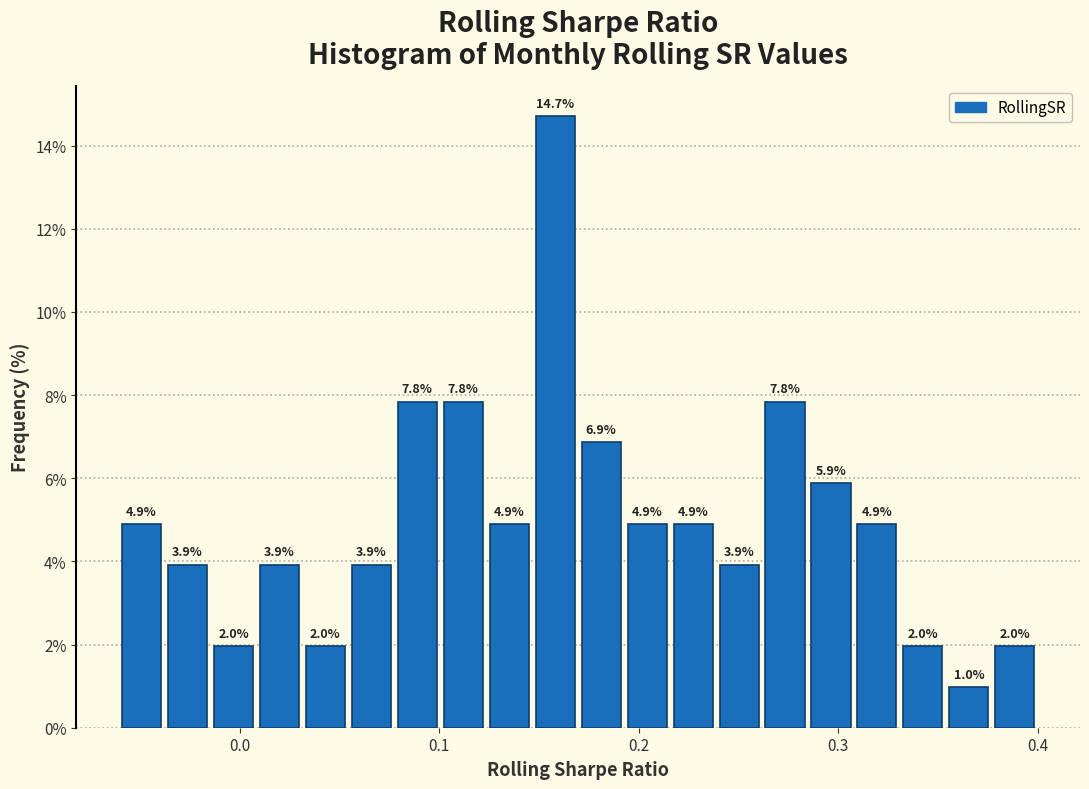

Read against the x-axis, roughly where is the centre of the tallest bar?

0.16